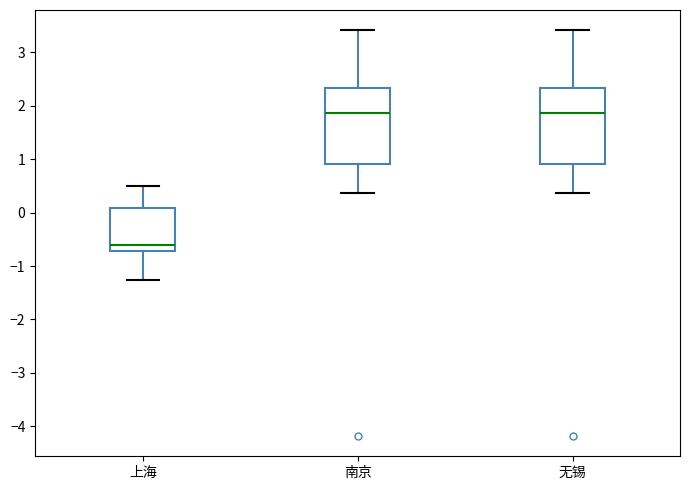

Reading left to right, read every box against the y-axis: the position of its median line, the range the box covers, and the ends of its whiskers. The values are not printed on the chart, so give them approximately, as read against the axis.

上海: median -0.6, box -0.7 to 0.1, whiskers -1.3 to 0.5
南京: median 1.9, box 0.9 to 2.3, whiskers 0.4 to 3.4
无锡: median 1.9, box 0.9 to 2.3, whiskers 0.4 to 3.4